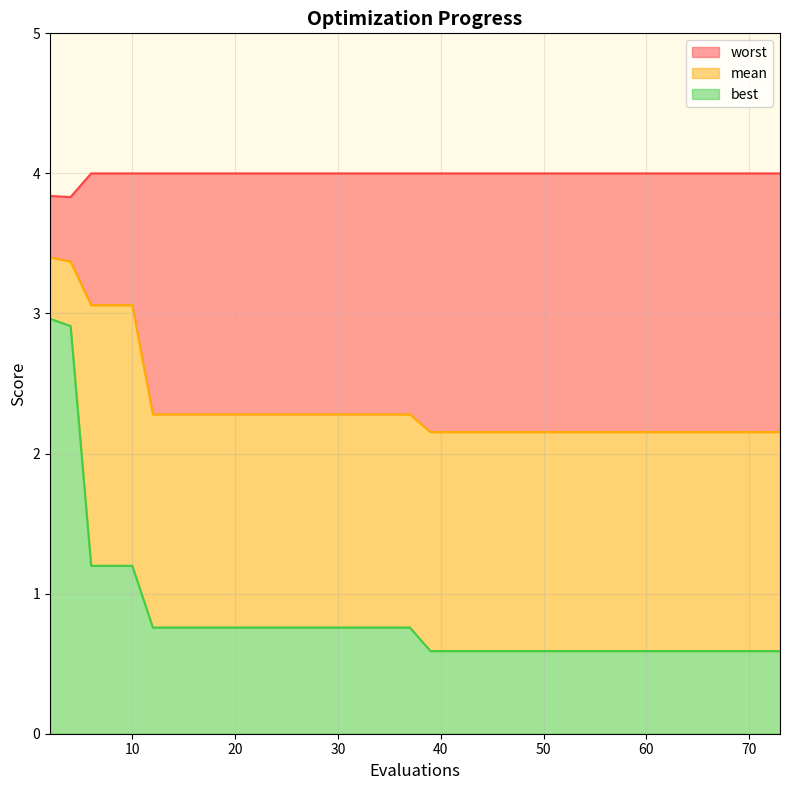

What are all the series names shown in the legend?

mean, best, worst